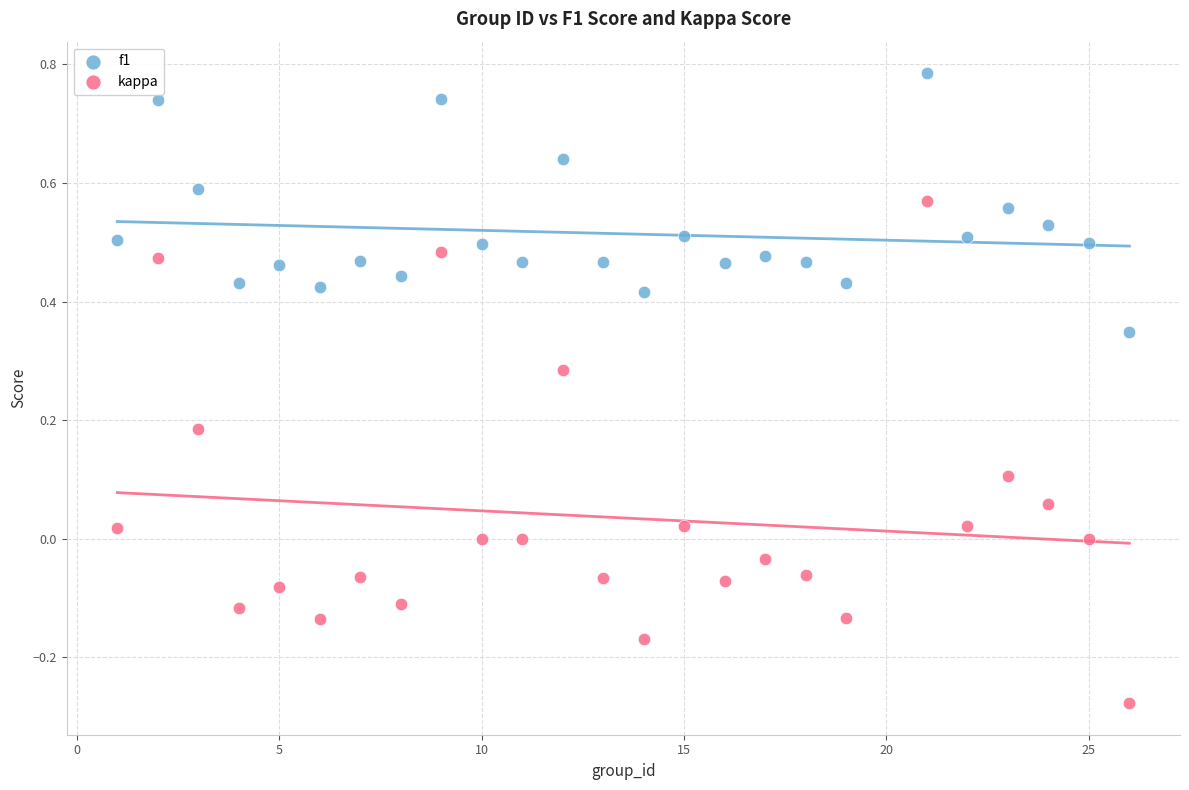

Which series contains the lowest Y value?

kappa